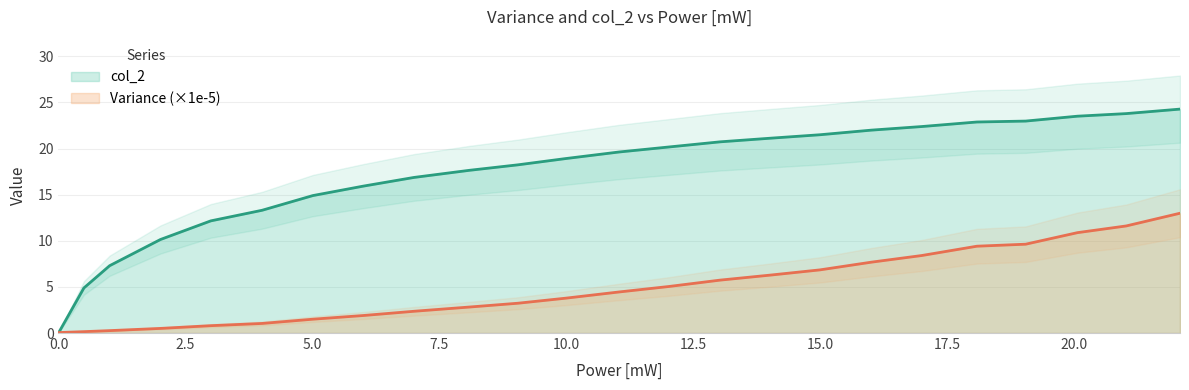

How many series are shown in this chart?

2